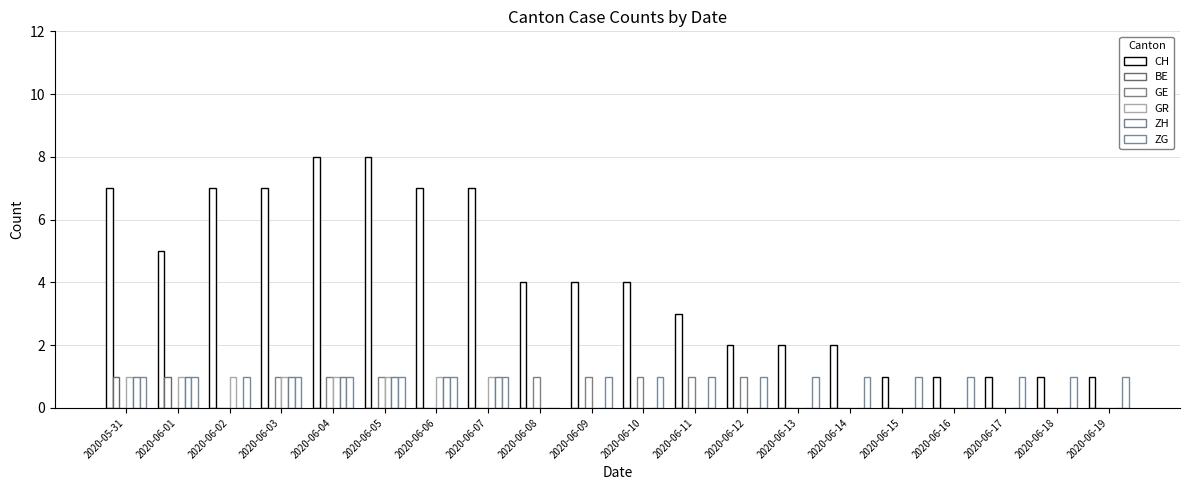

What is the greatest value displayed?

8